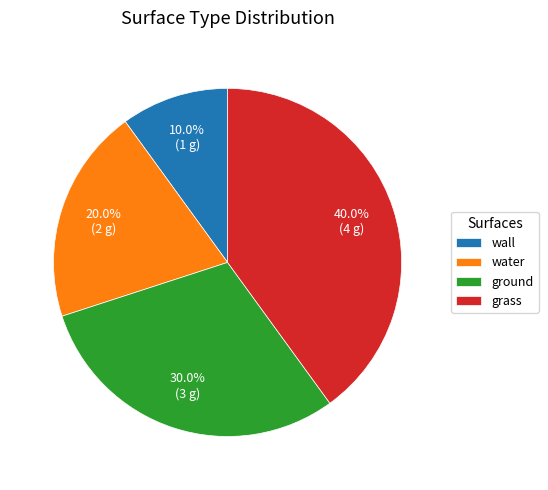

Does wall account for over 50% of the chart?

No